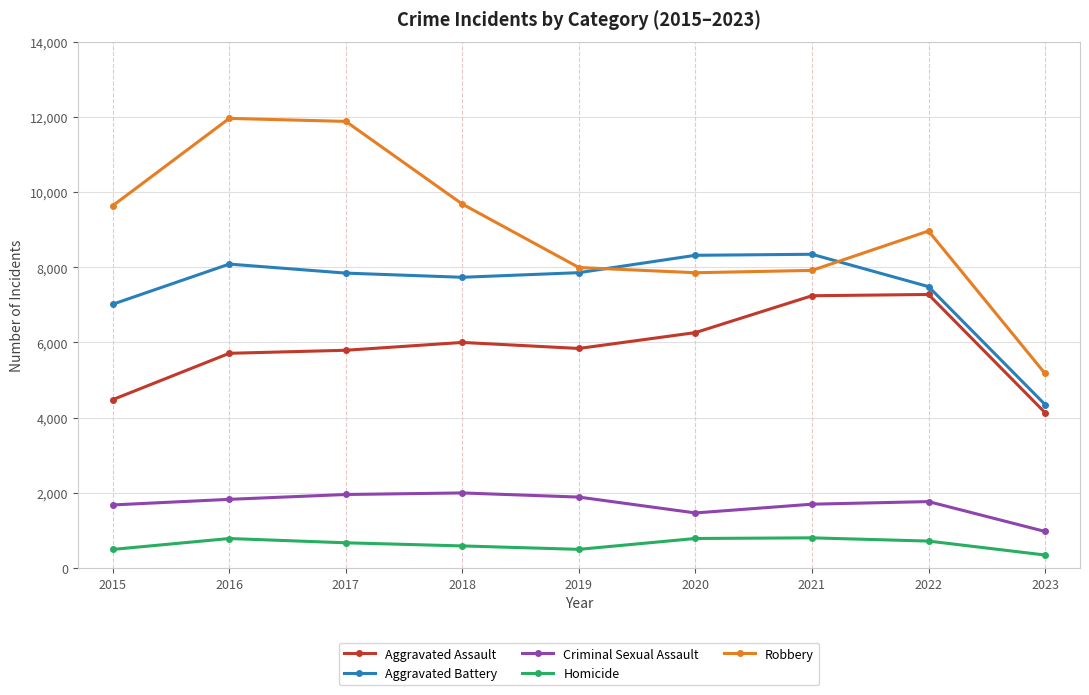

How many lines are shown in the chart?

5